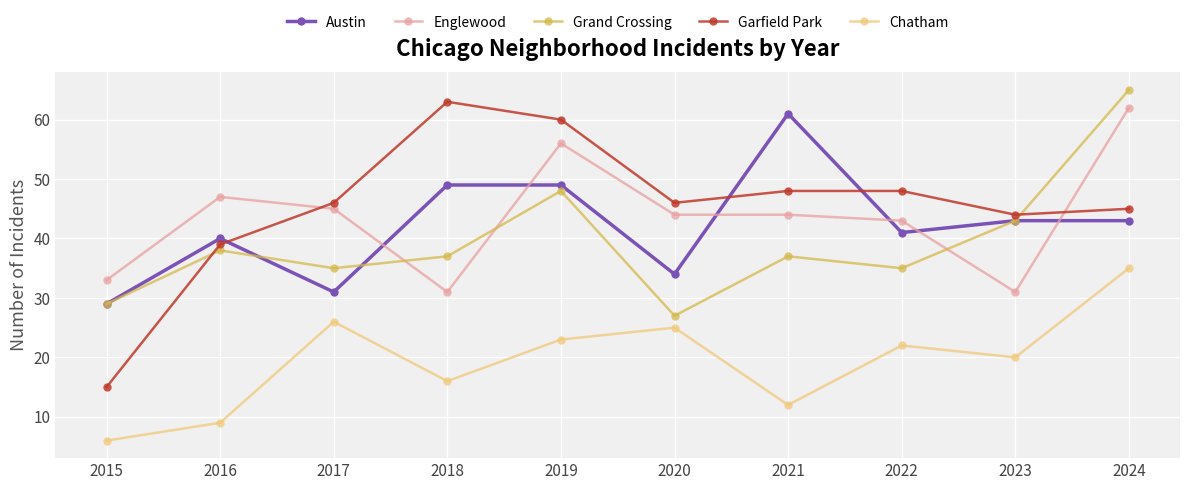

Reading right to left, extract all data points from this chart.

Austin: 43	43	41	61	34	49	49	31	40	29
Englewood: 62	31	43	44	44	56	31	45	47	33
Grand Crossing: 65	43	35	37	27	48	37	35	38	29
Garfield Park: 45	44	48	48	46	60	63	46	39	15
Chatham: 35	20	22	12	25	23	16	26	9	6